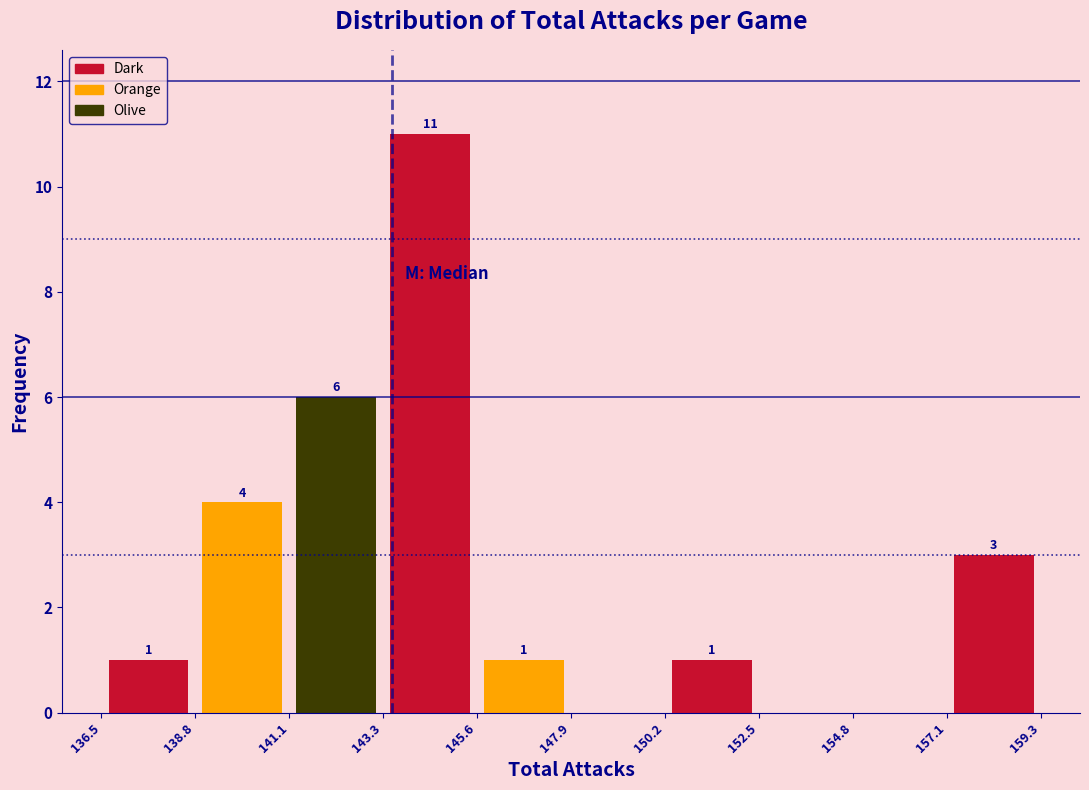

Over which range of the x-axis is the bar tallest?

143.3 to 145.6